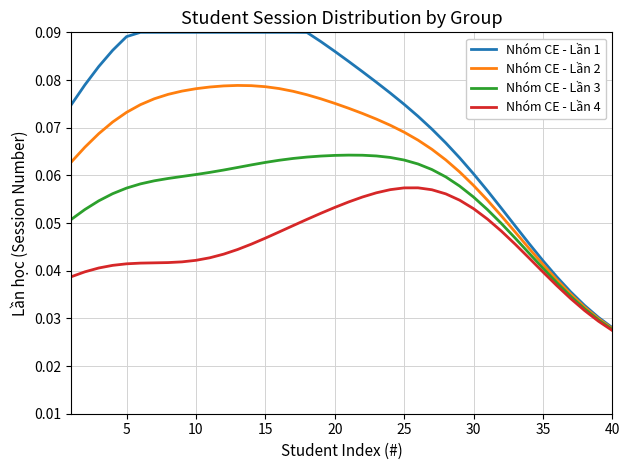

Does the chart have visible grid lines?

Yes